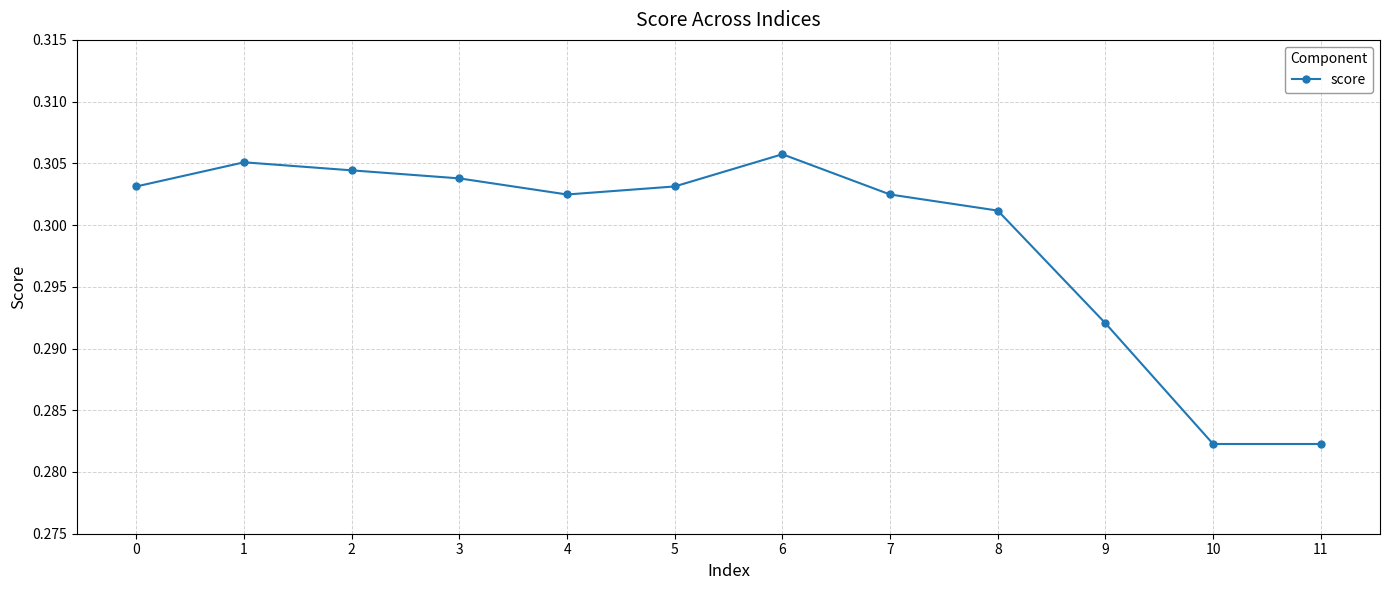

How many lines are shown in the chart?

1